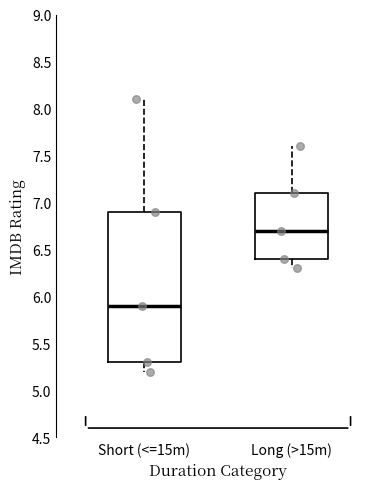

Which box is the tallest, from its lower edge to its upper edge?

Short (<=15m)